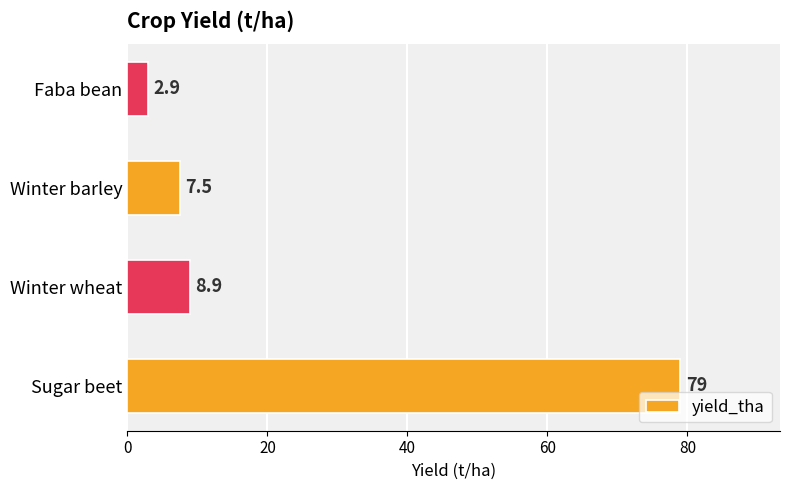

Reading bottom to top, transcribe all the data shown in this chart.

Sugar beet=79.0	Winter wheat=8.9	Winter barley=7.5	Faba bean=2.9